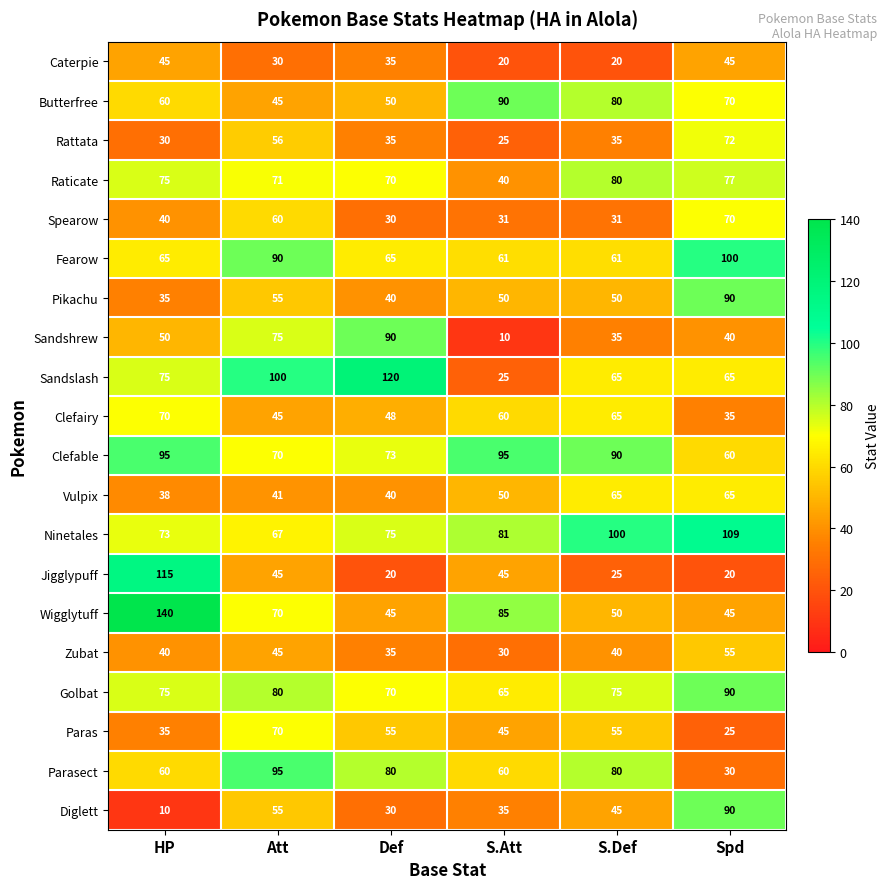

Between HP and S.Att, which series saw the biggest shift?

Jigglypuff